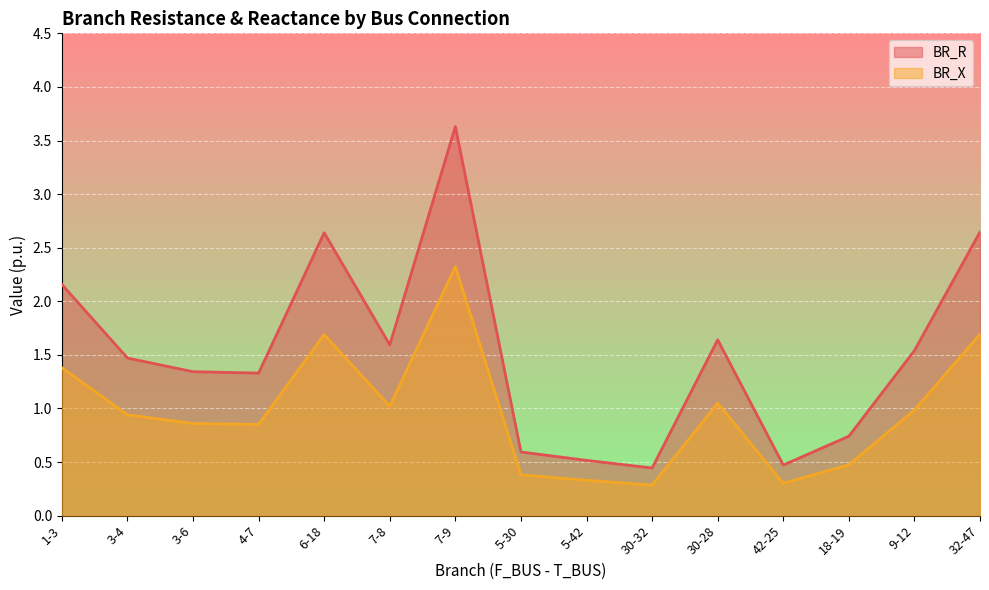

Which series has the widest spread of values?

BR_R